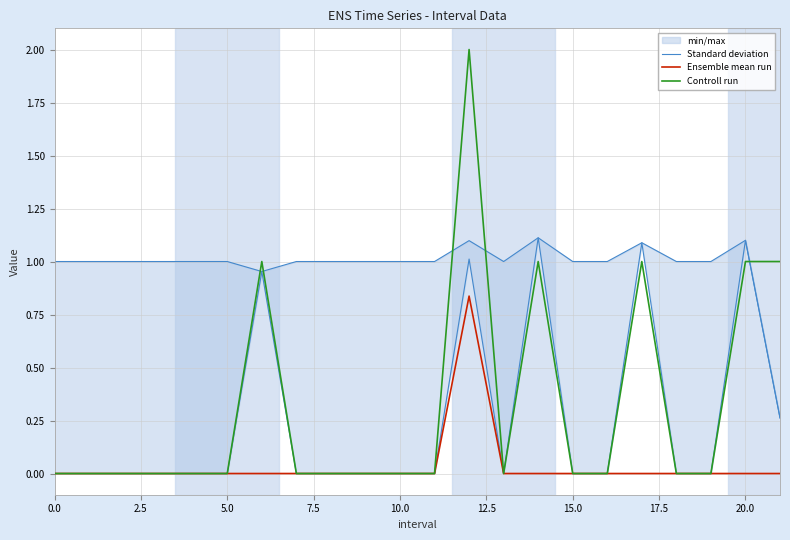

What is the label of the 12th point from the right?

10